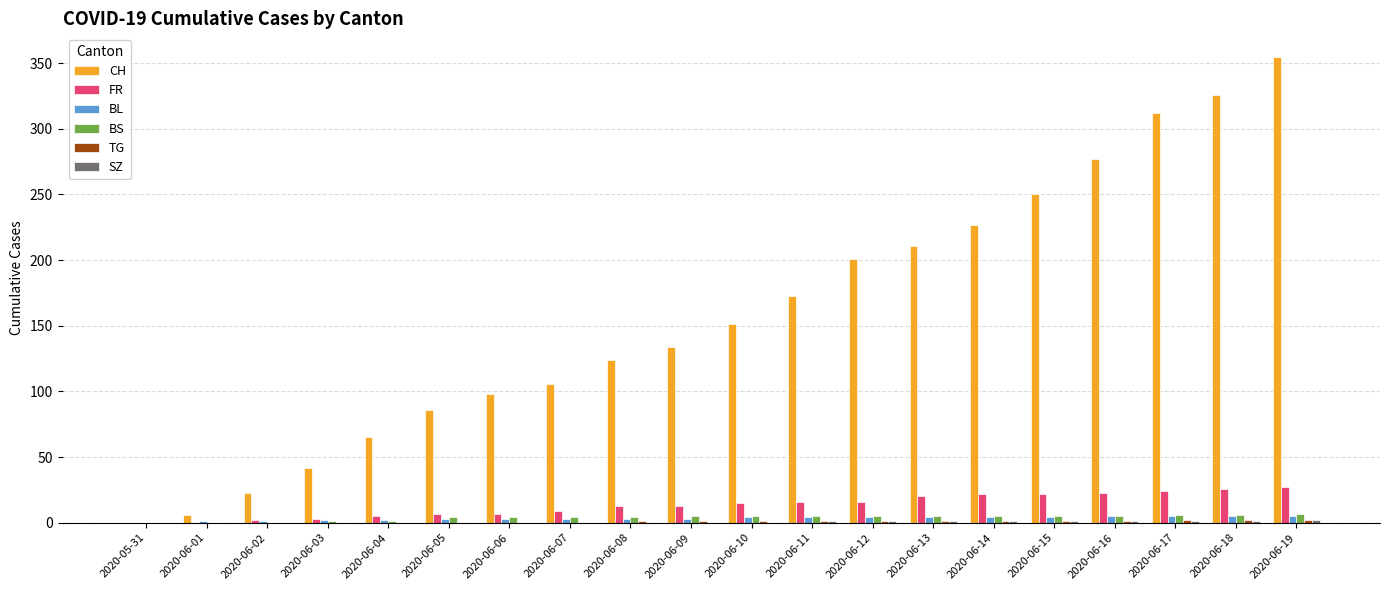

What is the sum of all BS values?

77